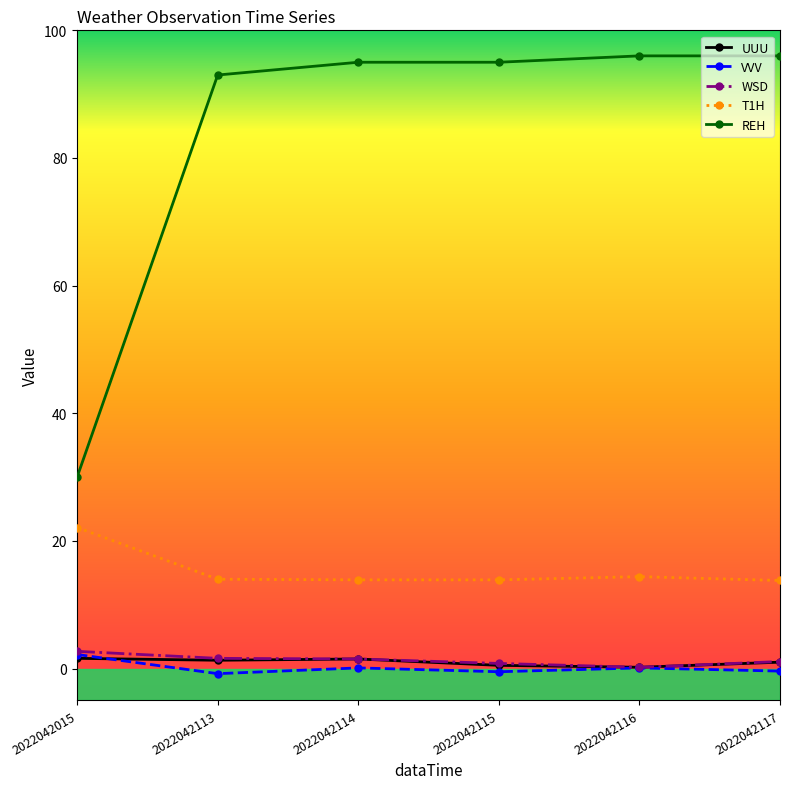

How many lines are shown in the chart?

5